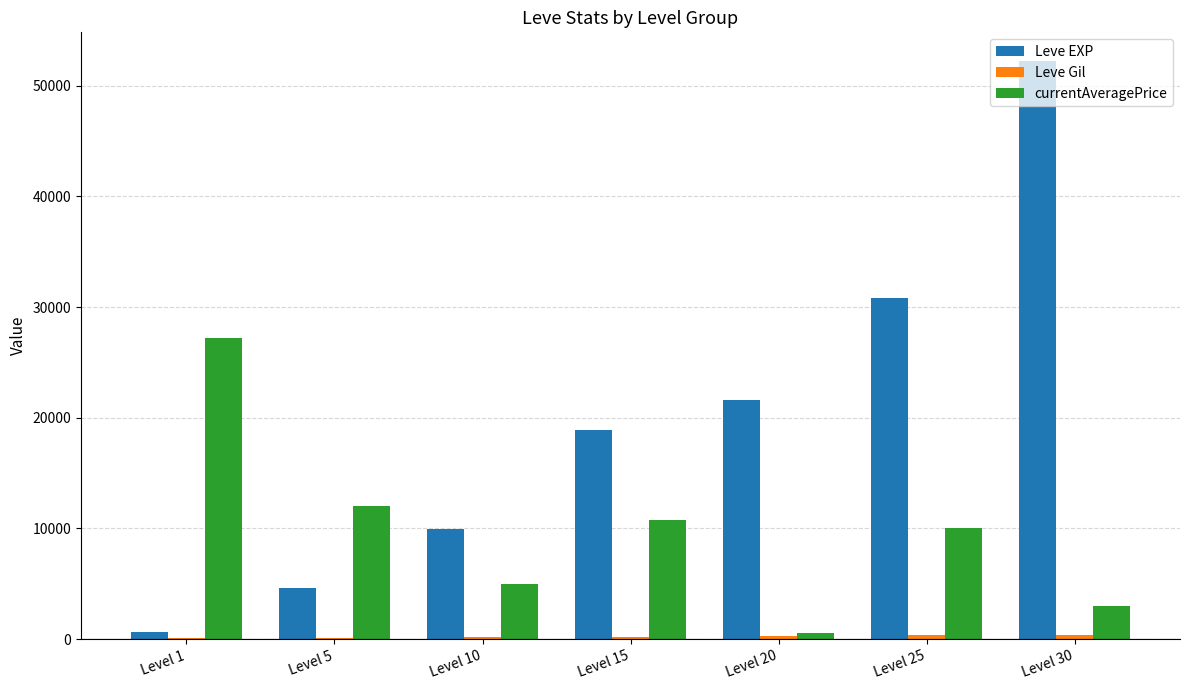

The value of Leve EXP at Level 30 is 90539. True or false?

False